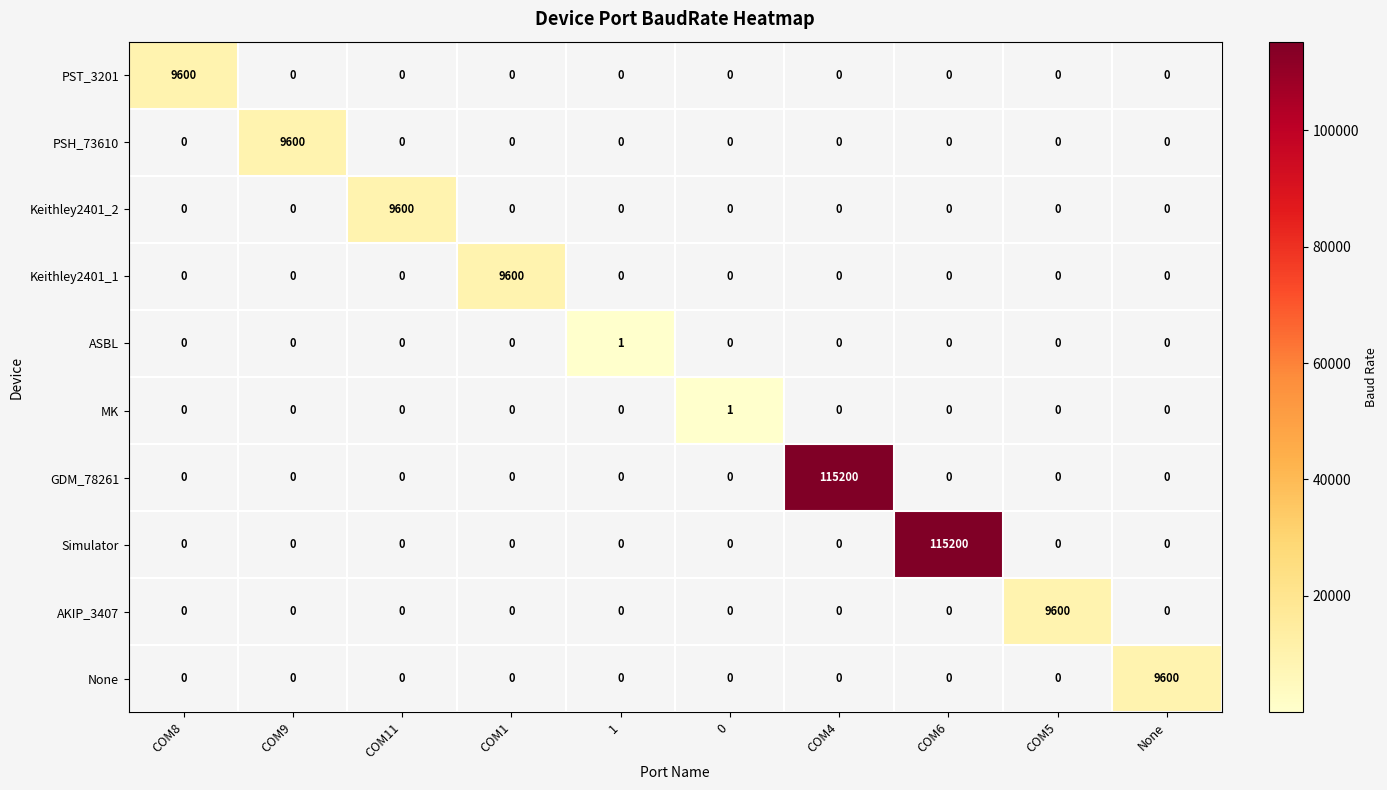

The value of None at None is 9600. True or false?

True